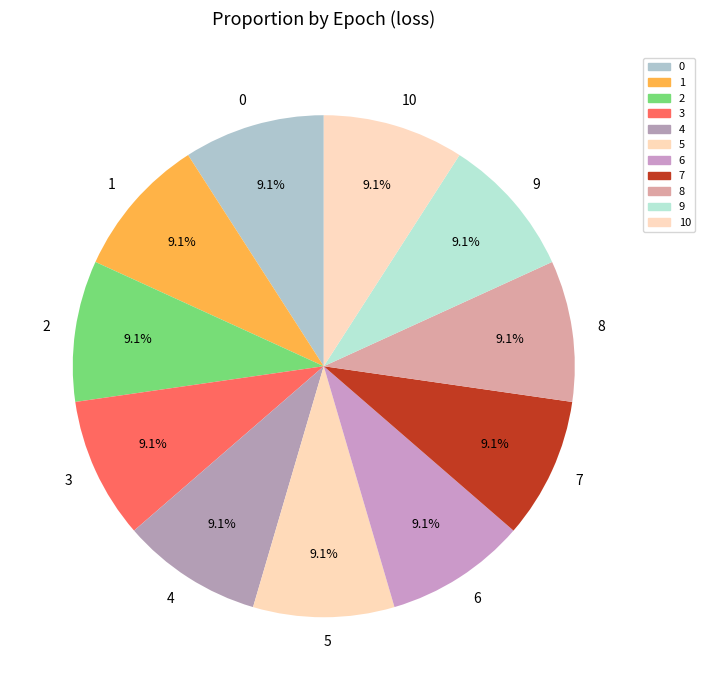

Is 0 the majority of the pie?

No